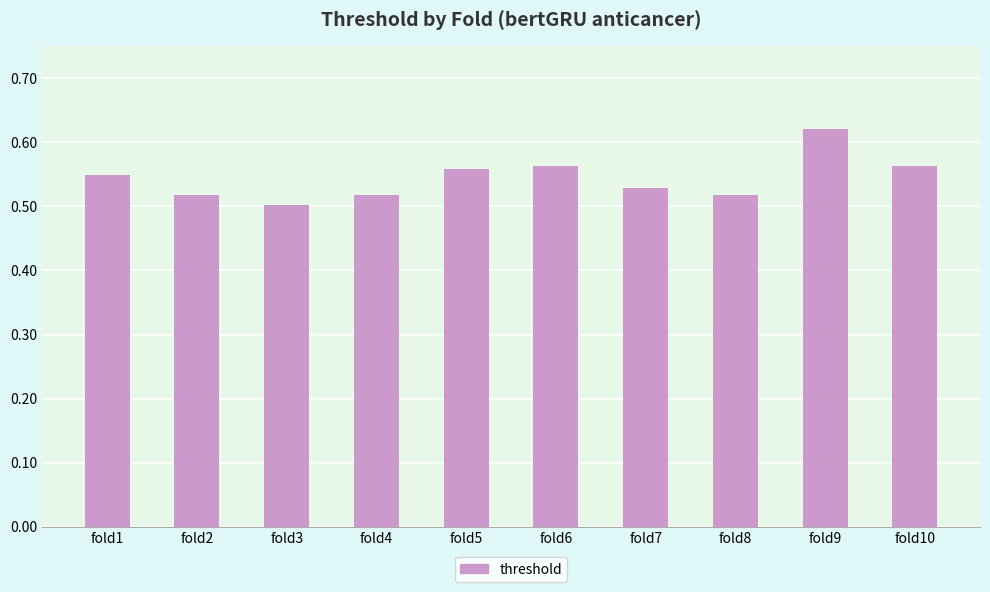

At which category does the chart reach its peak across all series?

fold9